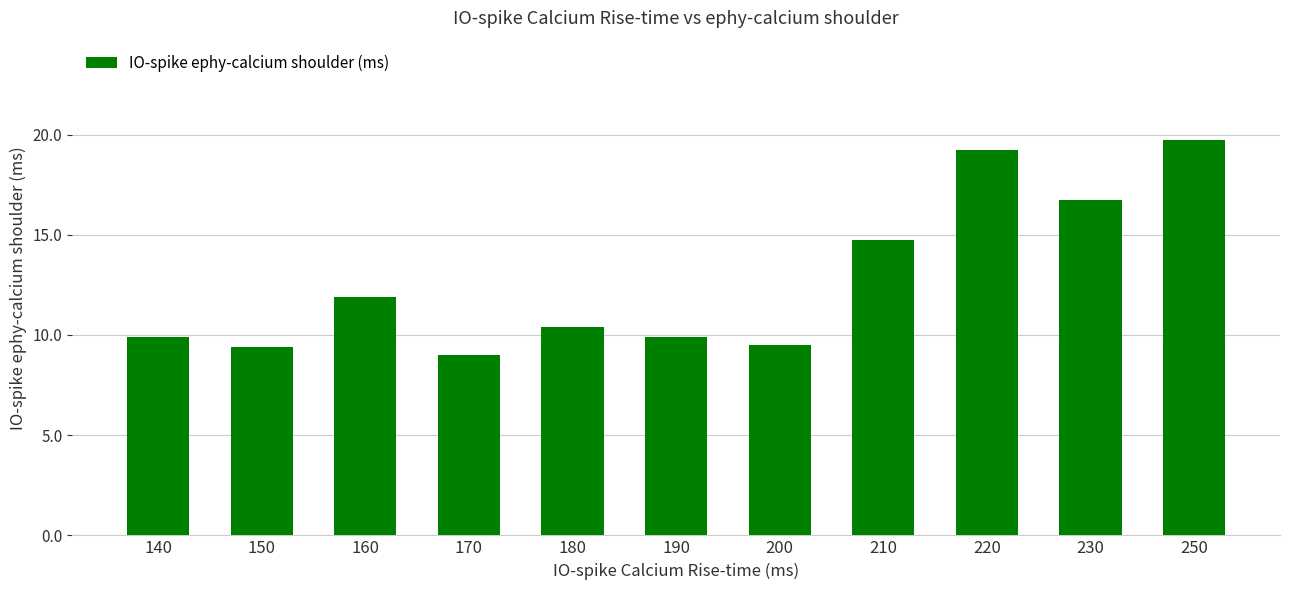

What is the minimum value shown in the chart?

9.0